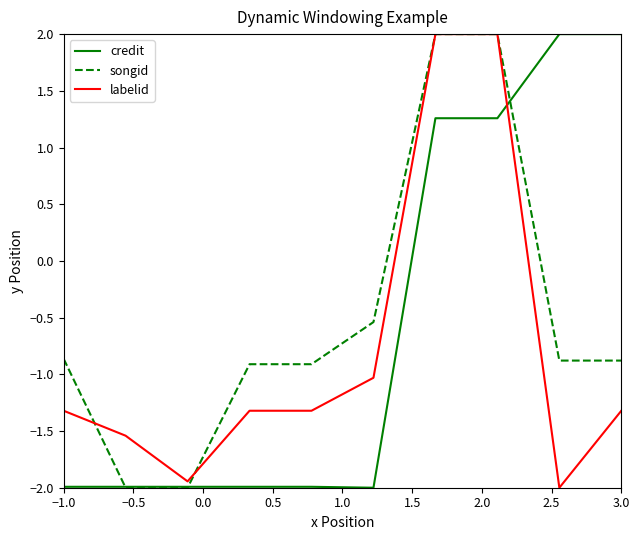

Rank the series by their average value, from lowest to highest.

labelid, credit, songid